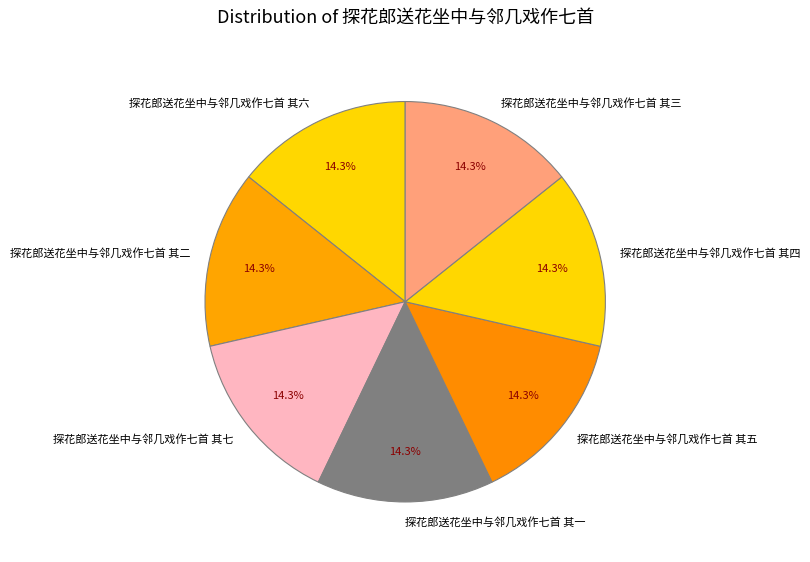

Approximately how many times larger is the value at 探花郎送花坐中与邻几戏作七首 其二 compared to 探花郎送花坐中与邻几戏作七首 其七?

1.0